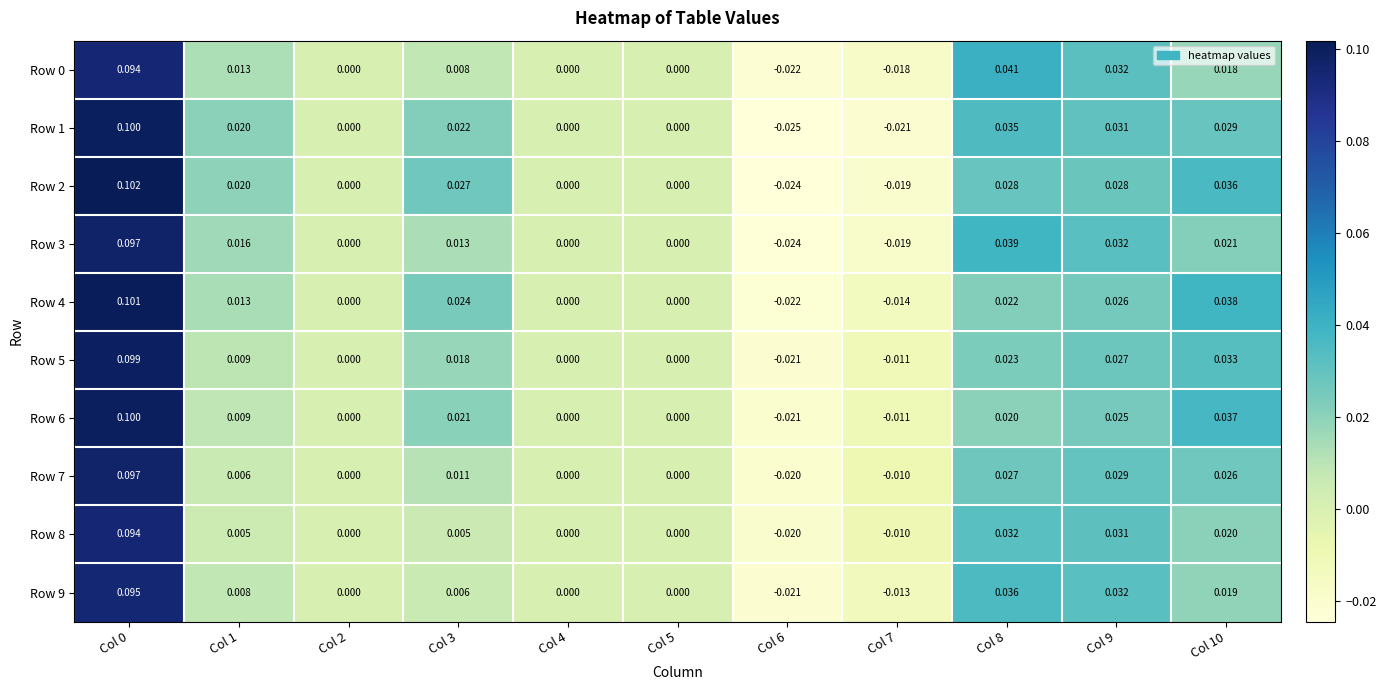

Reading left to right, transcribe all the data shown in this chart.

Row 0: Col 0=0.1	Col 1=0.0	Col 2=0.0	Col 3=0.0	Col 4=0.0	Col 5=0.0	Col 6=-0.0	Col 7=-0.0	Col 8=0.0	Col 9=0.0	Col 10=0.0
Row 1: Col 0=0.1	Col 1=0.0	Col 2=0.0	Col 3=0.0	Col 4=0.0	Col 5=0.0	Col 6=-0.0	Col 7=-0.0	Col 8=0.0	Col 9=0.0	Col 10=0.0
Row 2: Col 0=0.1	Col 1=0.0	Col 2=0.0	Col 3=0.0	Col 4=0.0	Col 5=0.0	Col 6=-0.0	Col 7=-0.0	Col 8=0.0	Col 9=0.0	Col 10=0.0
Row 3: Col 0=0.1	Col 1=0.0	Col 2=0.0	Col 3=0.0	Col 4=0.0	Col 5=0.0	Col 6=-0.0	Col 7=-0.0	Col 8=0.0	Col 9=0.0	Col 10=0.0
Row 4: Col 0=0.1	Col 1=0.0	Col 2=0.0	Col 3=0.0	Col 4=0.0	Col 5=0.0	Col 6=-0.0	Col 7=-0.0	Col 8=0.0	Col 9=0.0	Col 10=0.0
Row 5: Col 0=0.1	Col 1=0.0	Col 2=0.0	Col 3=0.0	Col 4=0.0	Col 5=0.0	Col 6=-0.0	Col 7=-0.0	Col 8=0.0	Col 9=0.0	Col 10=0.0
Row 6: Col 0=0.1	Col 1=0.0	Col 2=0.0	Col 3=0.0	Col 4=0.0	Col 5=0.0	Col 6=-0.0	Col 7=-0.0	Col 8=0.0	Col 9=0.0	Col 10=0.0
Row 7: Col 0=0.1	Col 1=0.0	Col 2=0.0	Col 3=0.0	Col 4=0.0	Col 5=0.0	Col 6=-0.0	Col 7=-0.0	Col 8=0.0	Col 9=0.0	Col 10=0.0
Row 8: Col 0=0.1	Col 1=0.0	Col 2=0.0	Col 3=0.0	Col 4=0.0	Col 5=0.0	Col 6=-0.0	Col 7=-0.0	Col 8=0.0	Col 9=0.0	Col 10=0.0
Row 9: Col 0=0.1	Col 1=0.0	Col 2=0.0	Col 3=0.0	Col 4=0.0	Col 5=0.0	Col 6=-0.0	Col 7=-0.0	Col 8=0.0	Col 9=0.0	Col 10=0.0